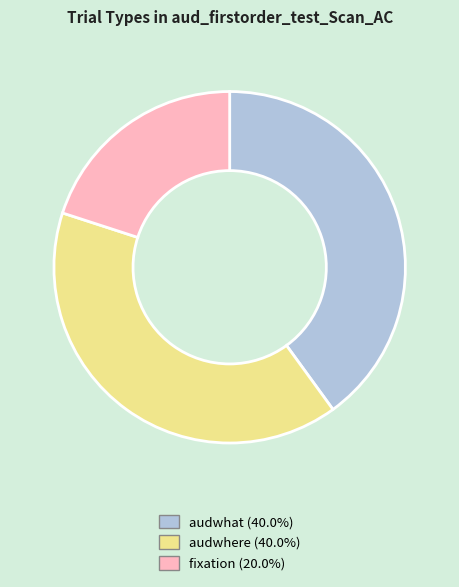

Does audwhat represent more than half of the total?

No